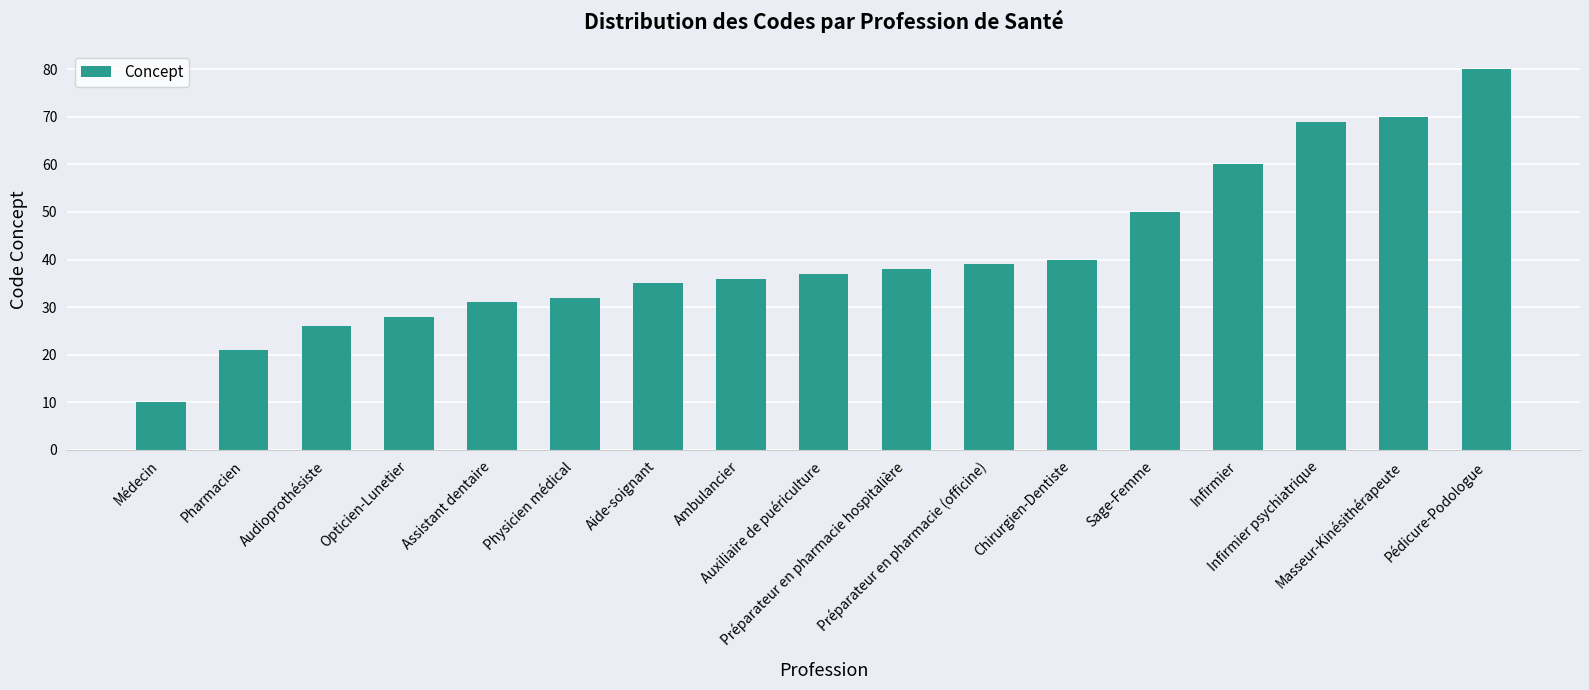

How many data points are less than 37?

8